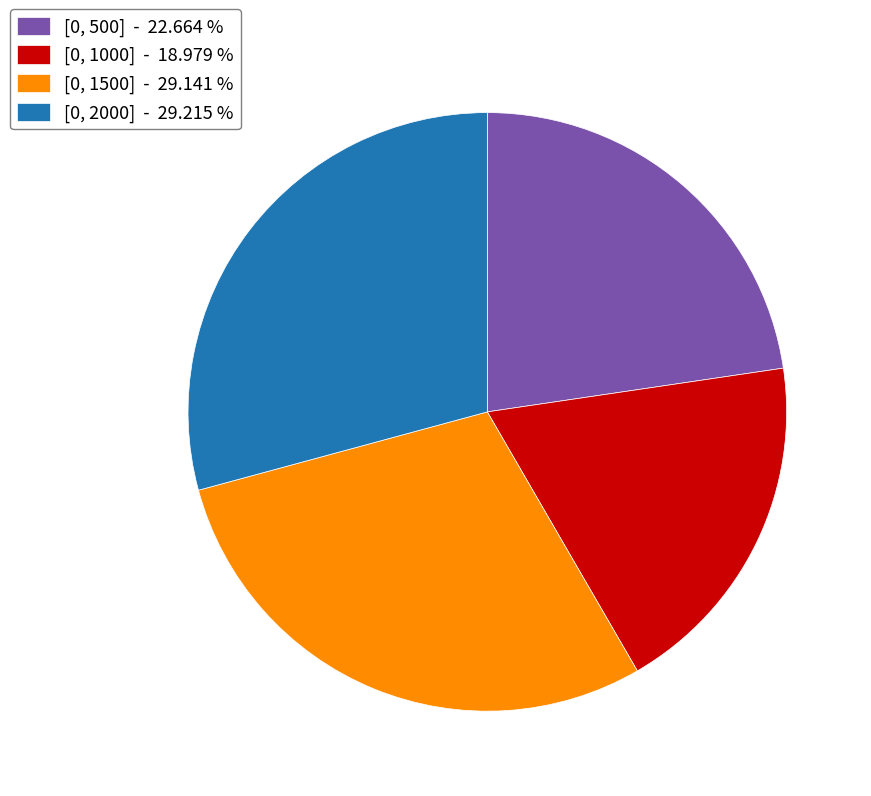

Does any single category account for the majority?

No